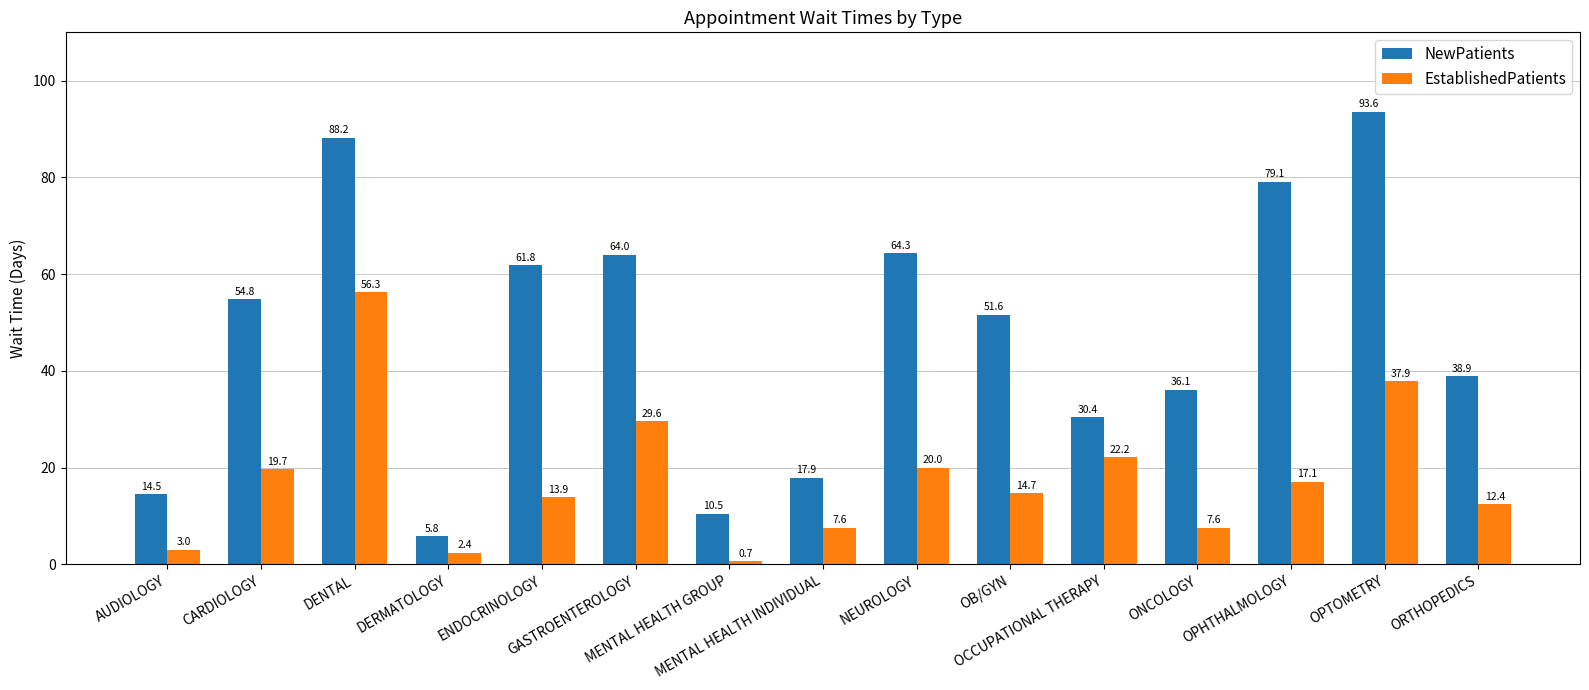

Where does the NewPatients series first go above 51?

CARDIOLOGY